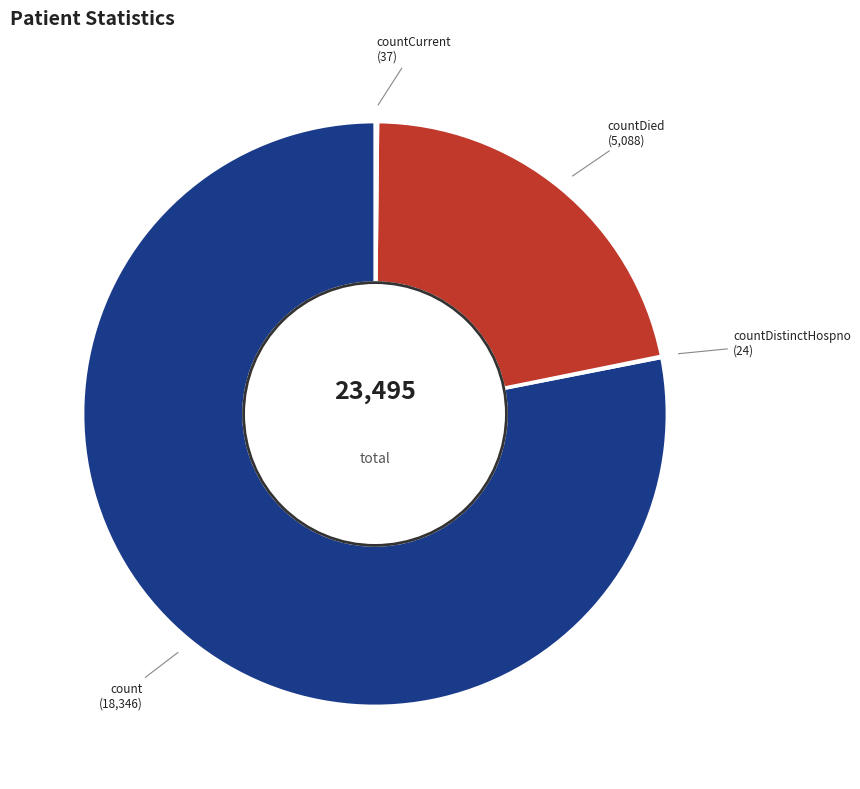

What is the largest slice in the pie chart?

count